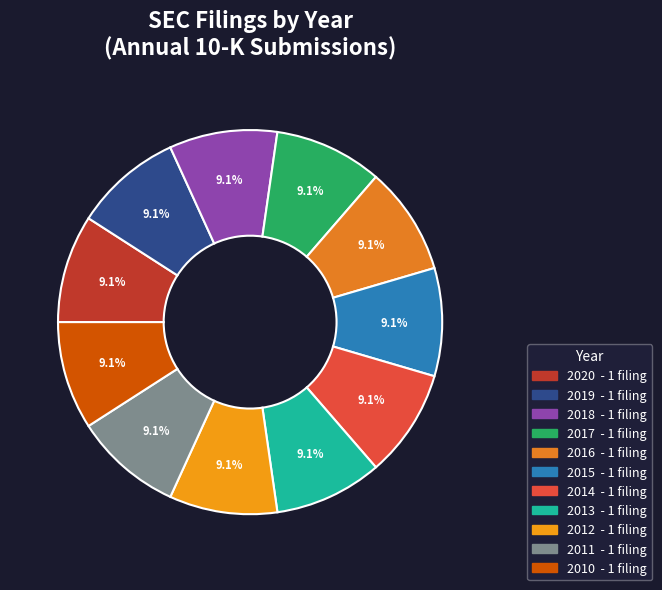

How many segments does this pie chart have?

11